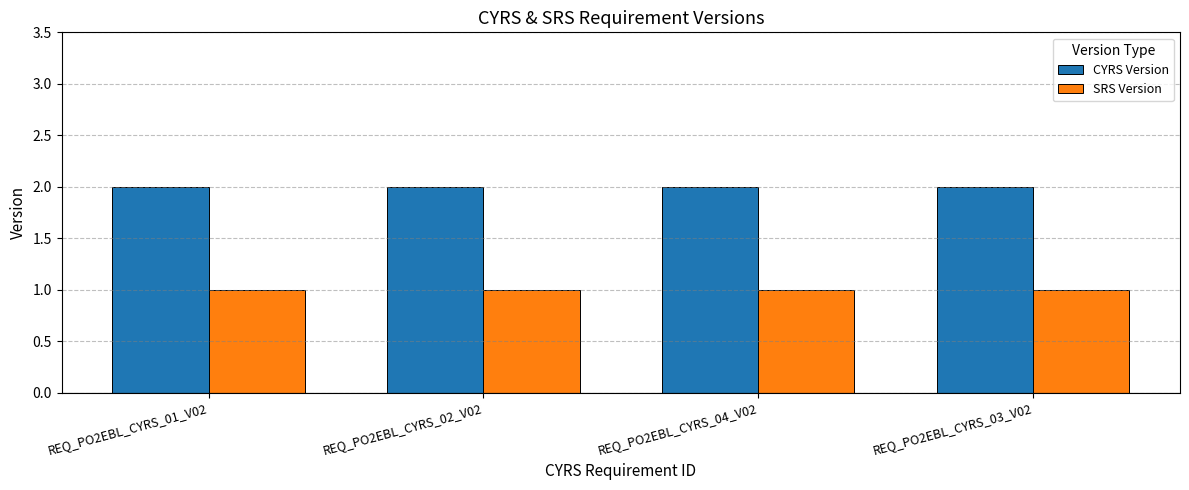

The value of SRS Version at REQ_PO2EBL_CYRS_04_V02 is 1. True or false?

True